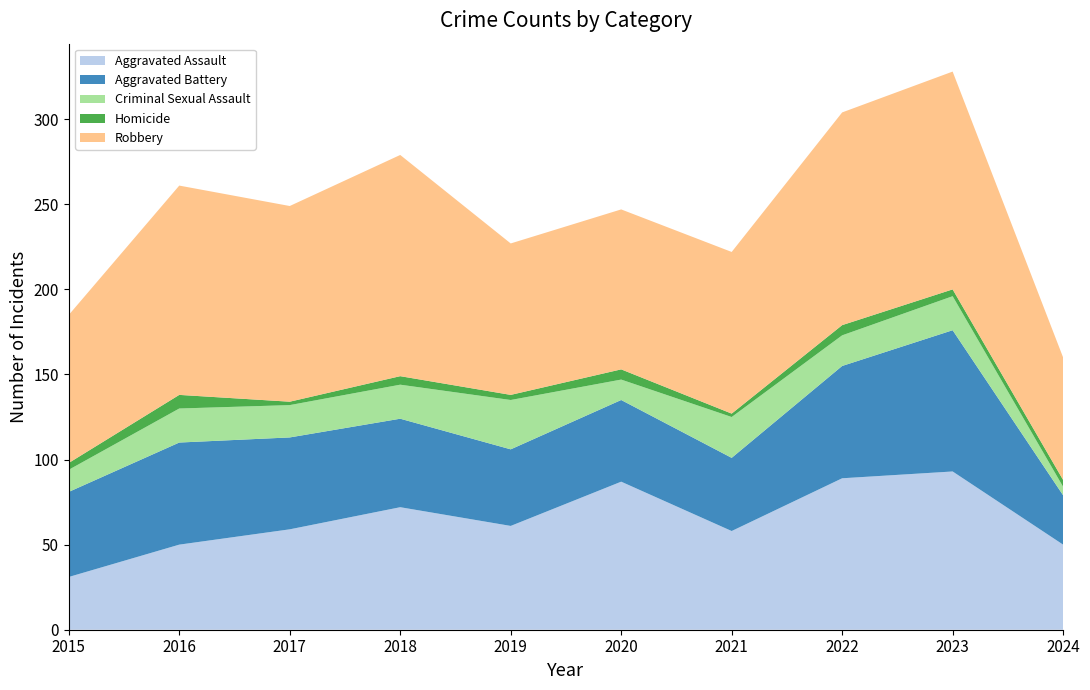

Reading left to right, transcribe all the data shown in this chart.

Aggravated Assault: 31	50	59	72	61	87	58	89	93	50
Aggravated Battery: 50	60	54	52	45	48	43	66	83	29
Criminal Sexual Assault: 13	20	19	20	29	12	24	18	20	5
Homicide: 4	8	2	5	3	6	2	6	4	4
Robbery: 87	123	115	130	89	94	95	125	128	72